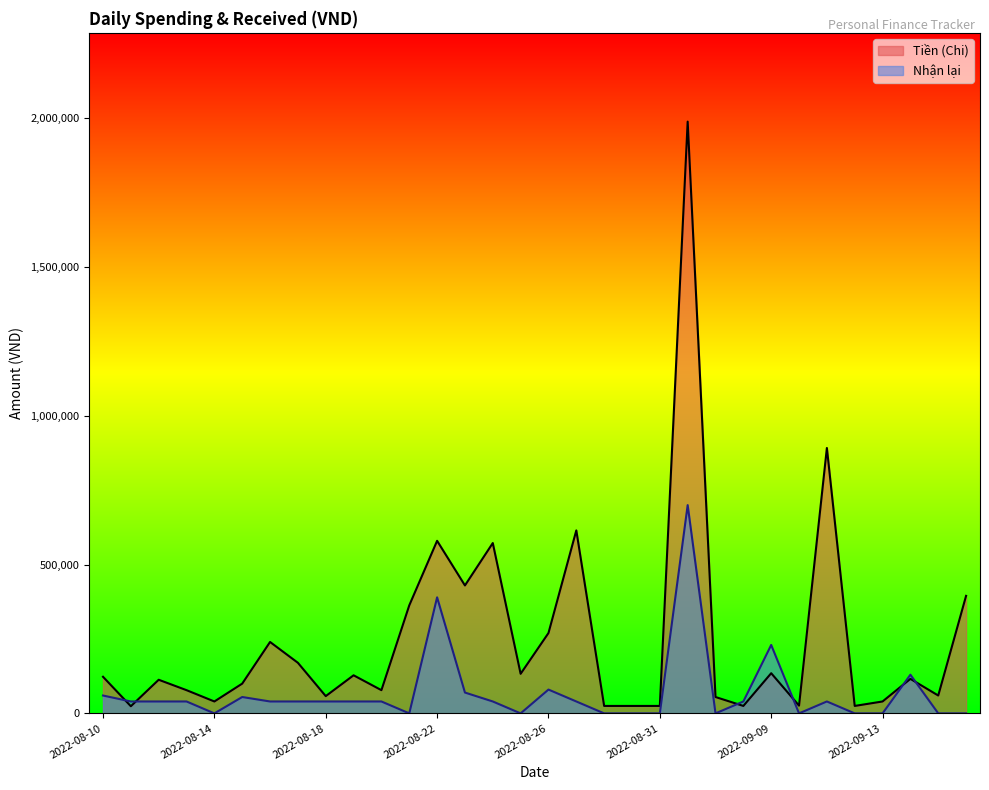

The value of Nhận lại at 2022-08-26 is 48885. True or false?

False